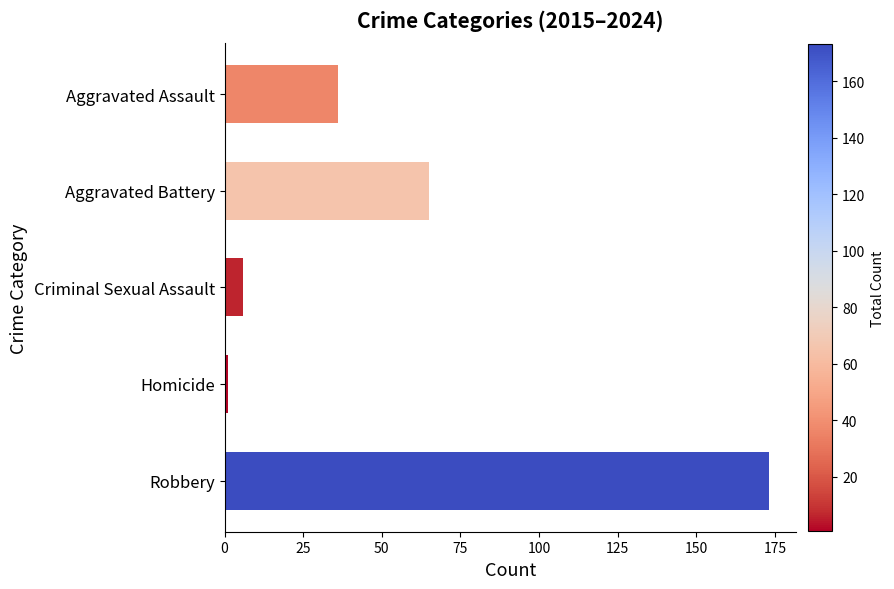

How many data points are less than 36?

2